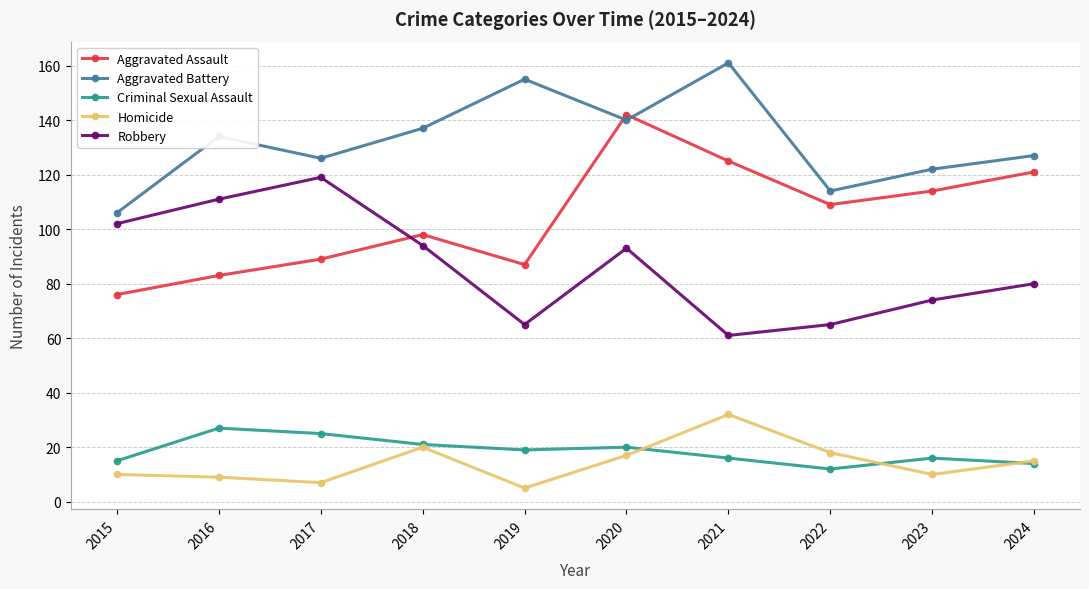

Where does the Homicide series first go above 15?

2018